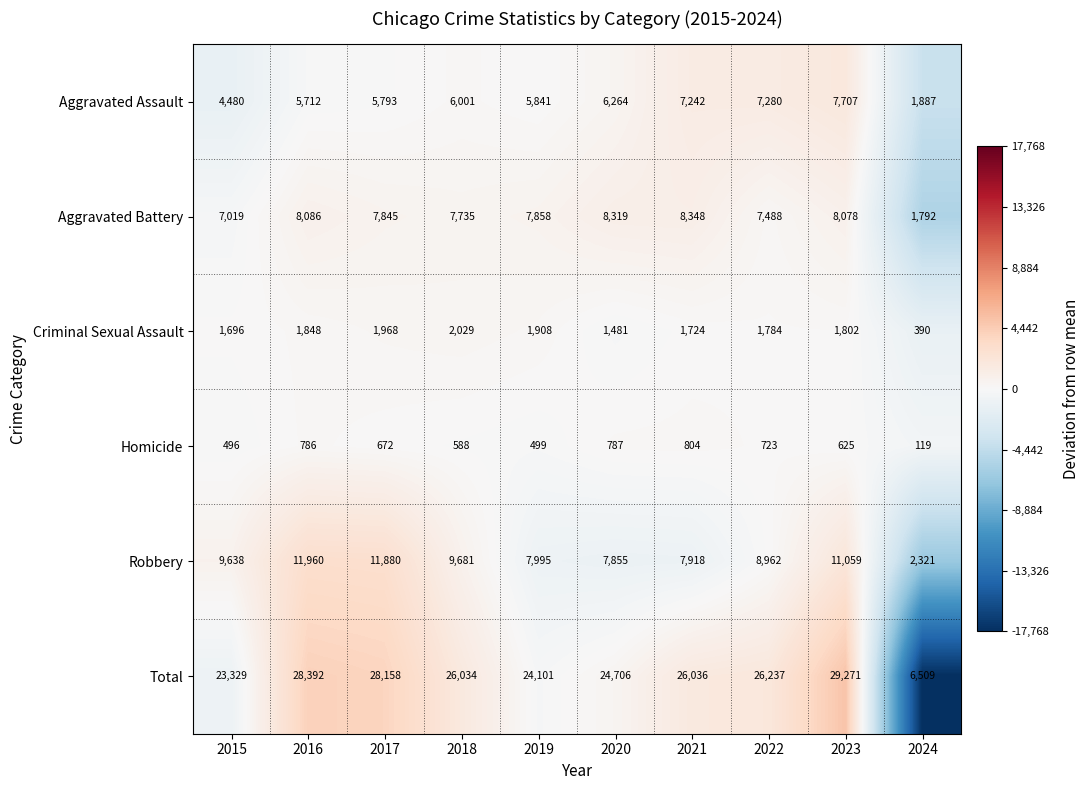

What is the total value across all series at 2016?

56784